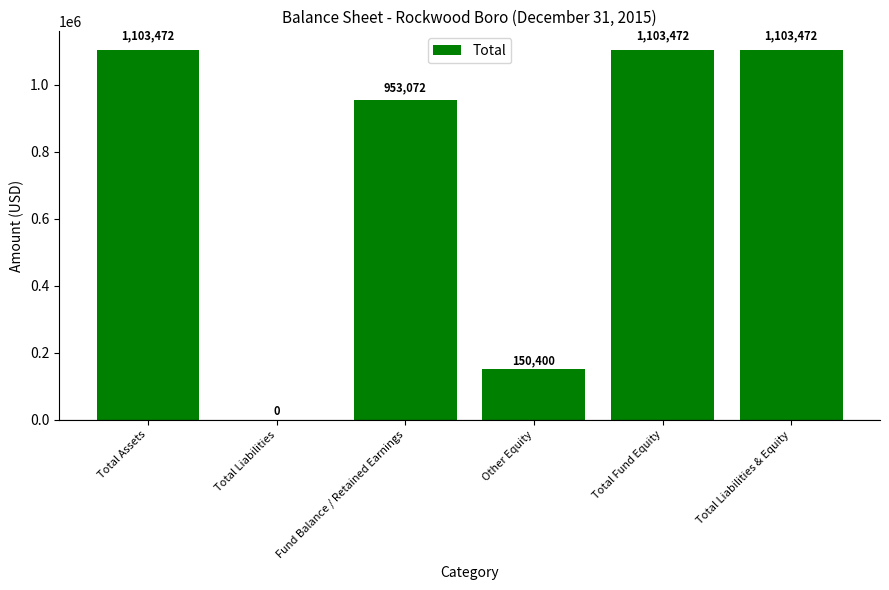

Is it true that the value at Other Equity is 150400?

True